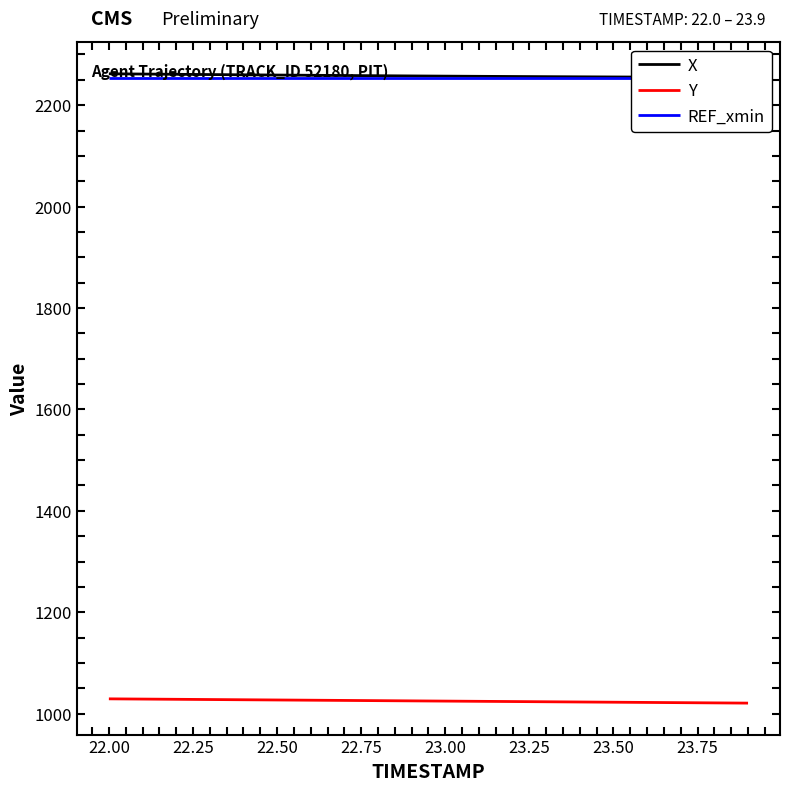

What is the minimum value for Y?

1020.8